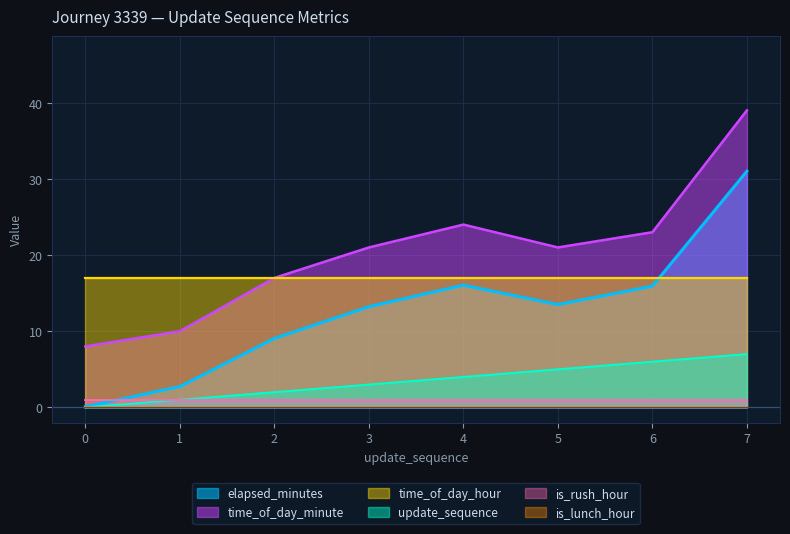

At which category does time_of_day_minute reach its first local valley?

5